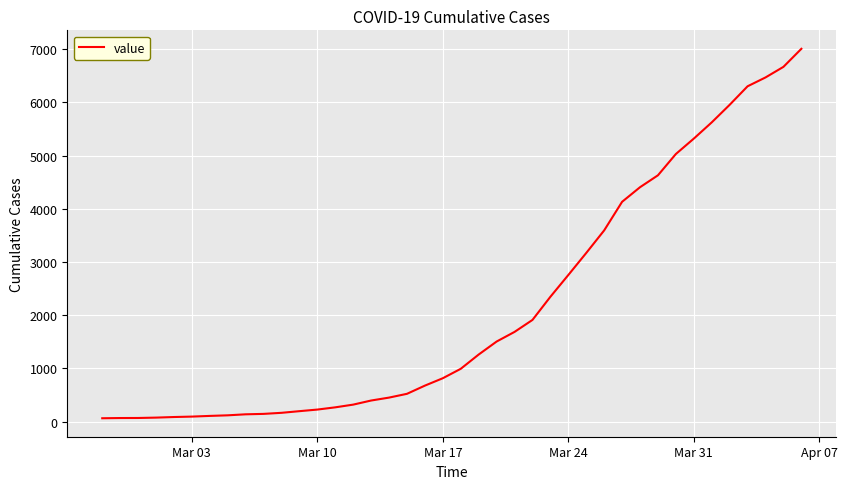

What is the difference between the maximum and minimum values?

6940